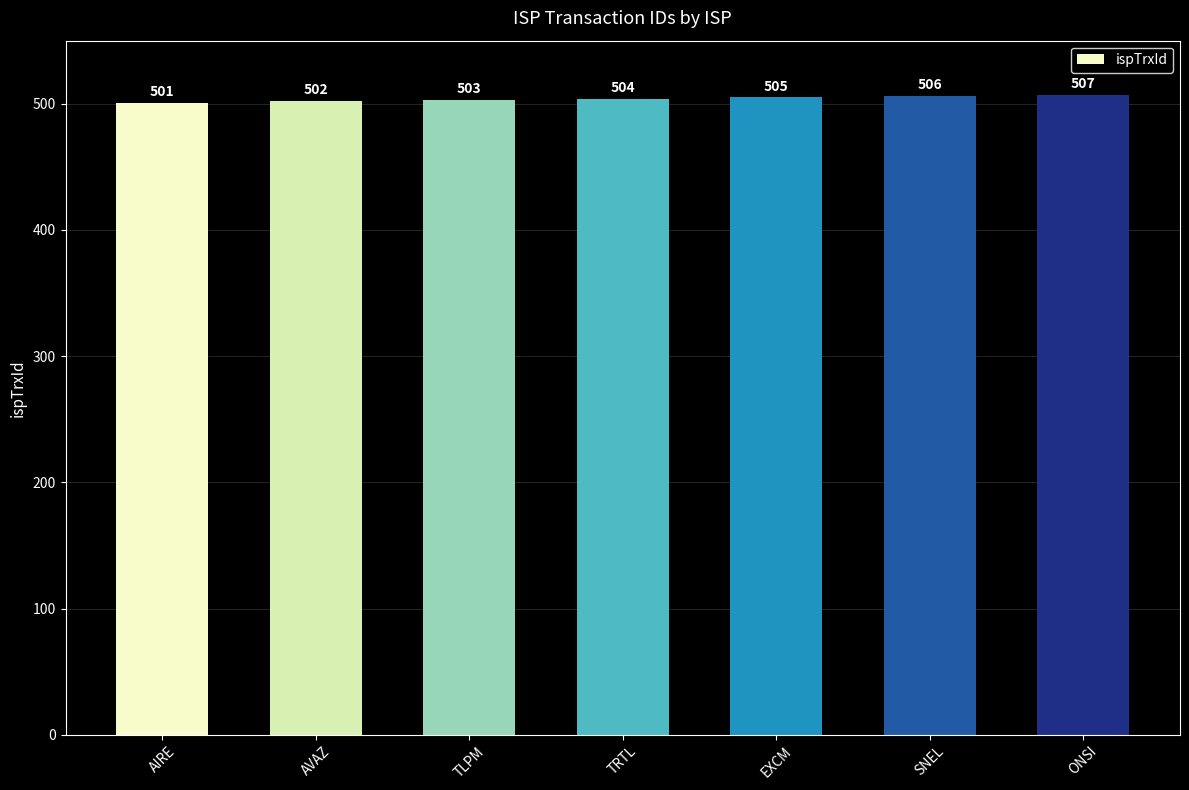

What is the sum of all values?

3528